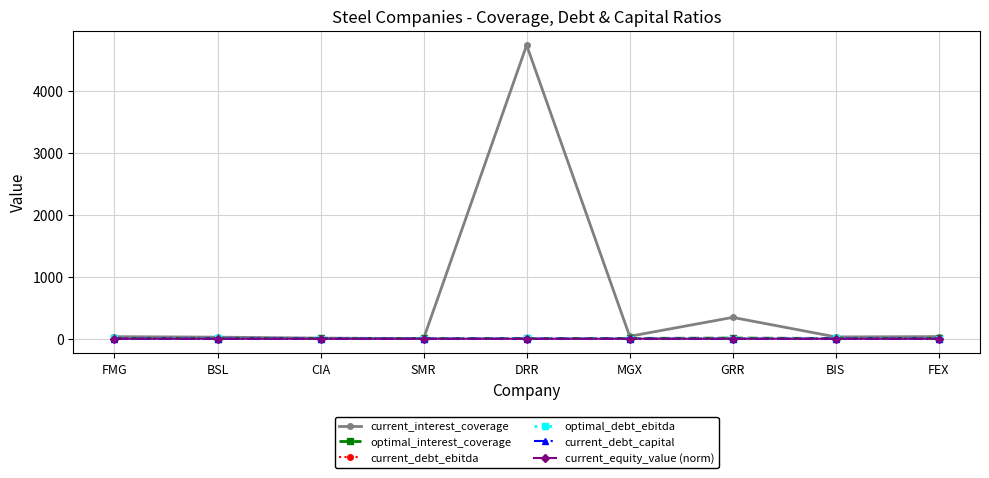

What is the label of the 8th point from the right?

BSL